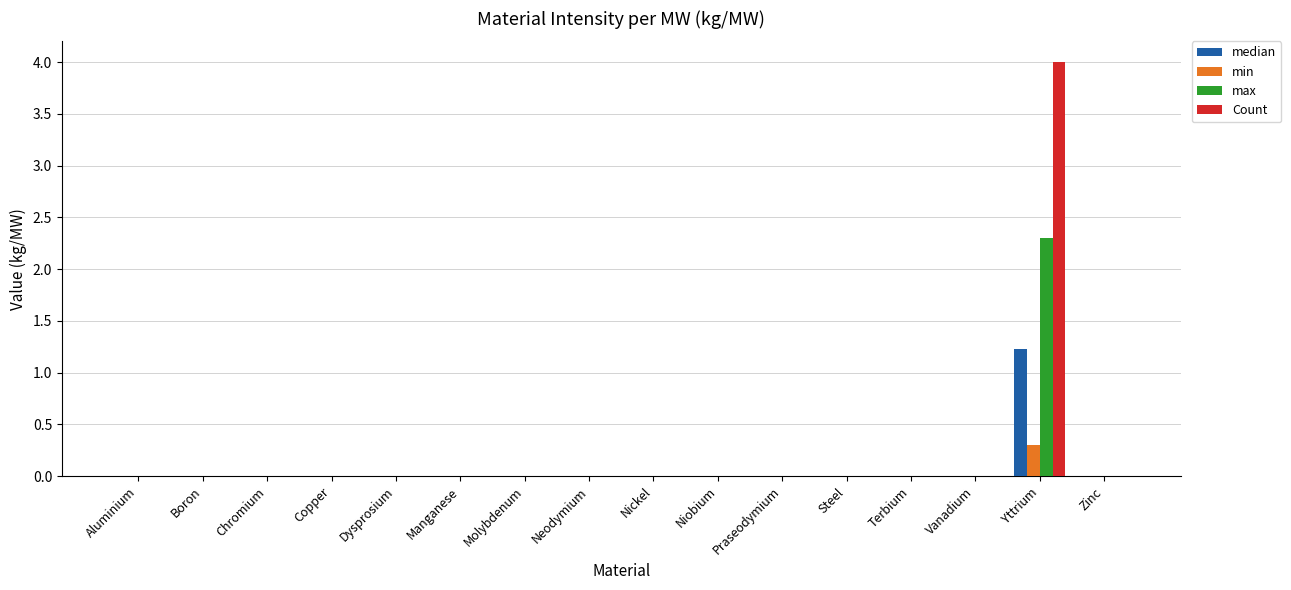

At which category is the sum across all series the highest?

Yttrium